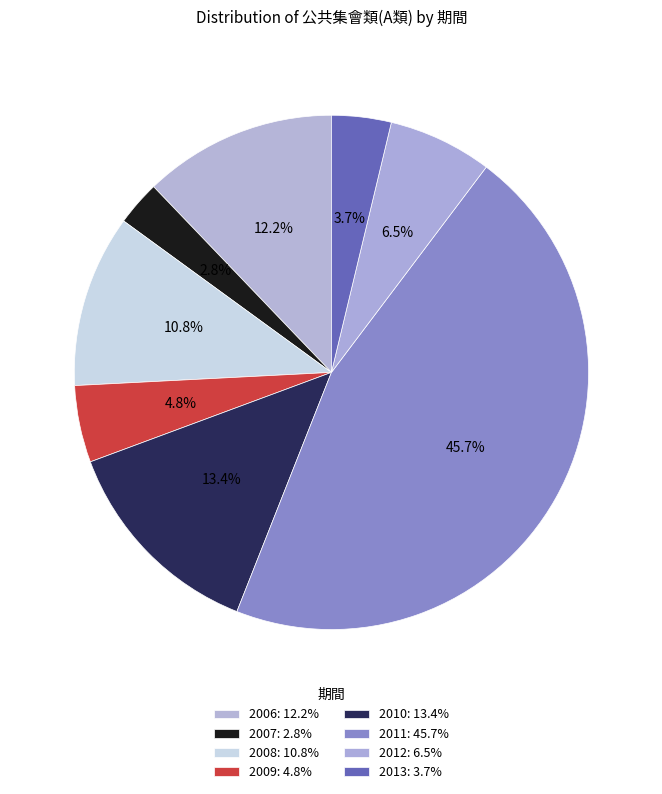

Is there a majority slice in this chart?

No